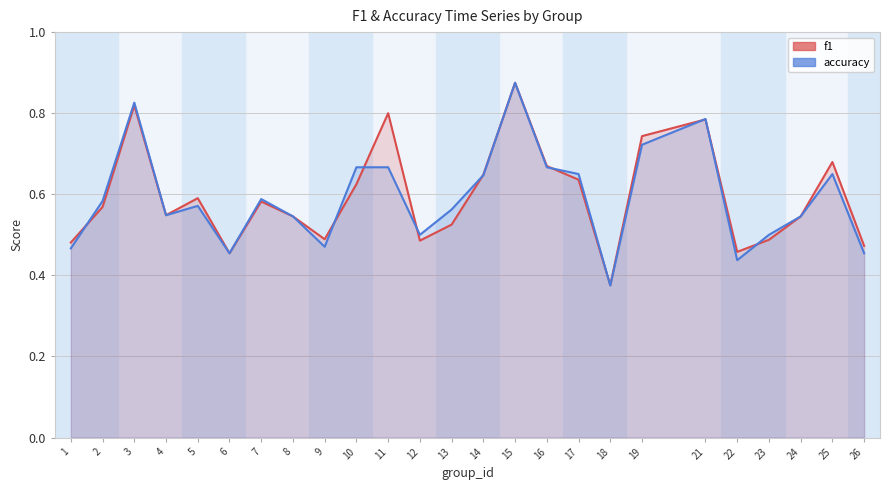

Reading right to left, what are all the values shown in this chart?

f1: 0.5	0.7	0.5	0.5	0.5	0.8	0.7	0.4	0.6	0.7	0.9	0.6	0.5	0.5	0.8	0.6	0.5	0.5	0.6	0.5	0.6	0.5	0.8	0.6	0.5
accuracy: 0.5	0.7	0.5	0.5	0.4	0.8	0.7	0.4	0.7	0.7	0.9	0.6	0.6	0.5	0.7	0.7	0.5	0.5	0.6	0.5	0.6	0.5	0.8	0.6	0.5